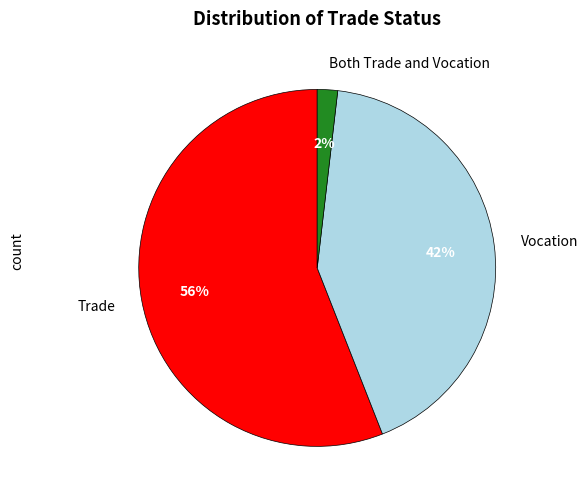

Is it true that Both Trade and Vocation is 2% of the pie?

True